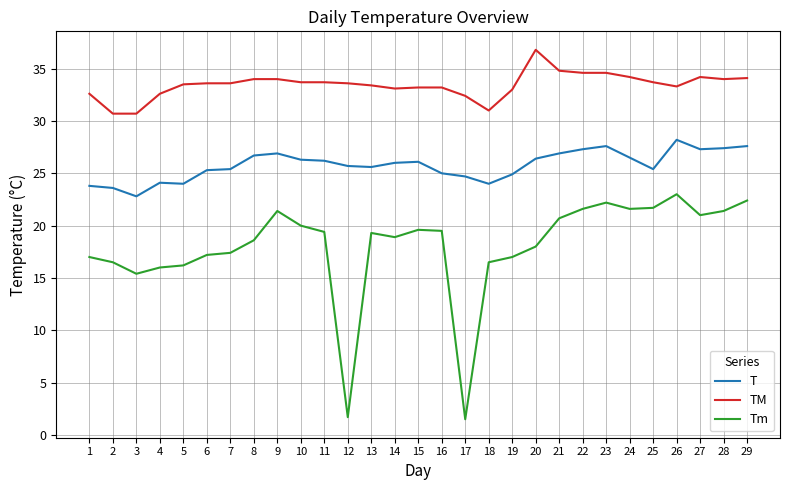

True or false: Tm has a value of 4.9 at 16.

False